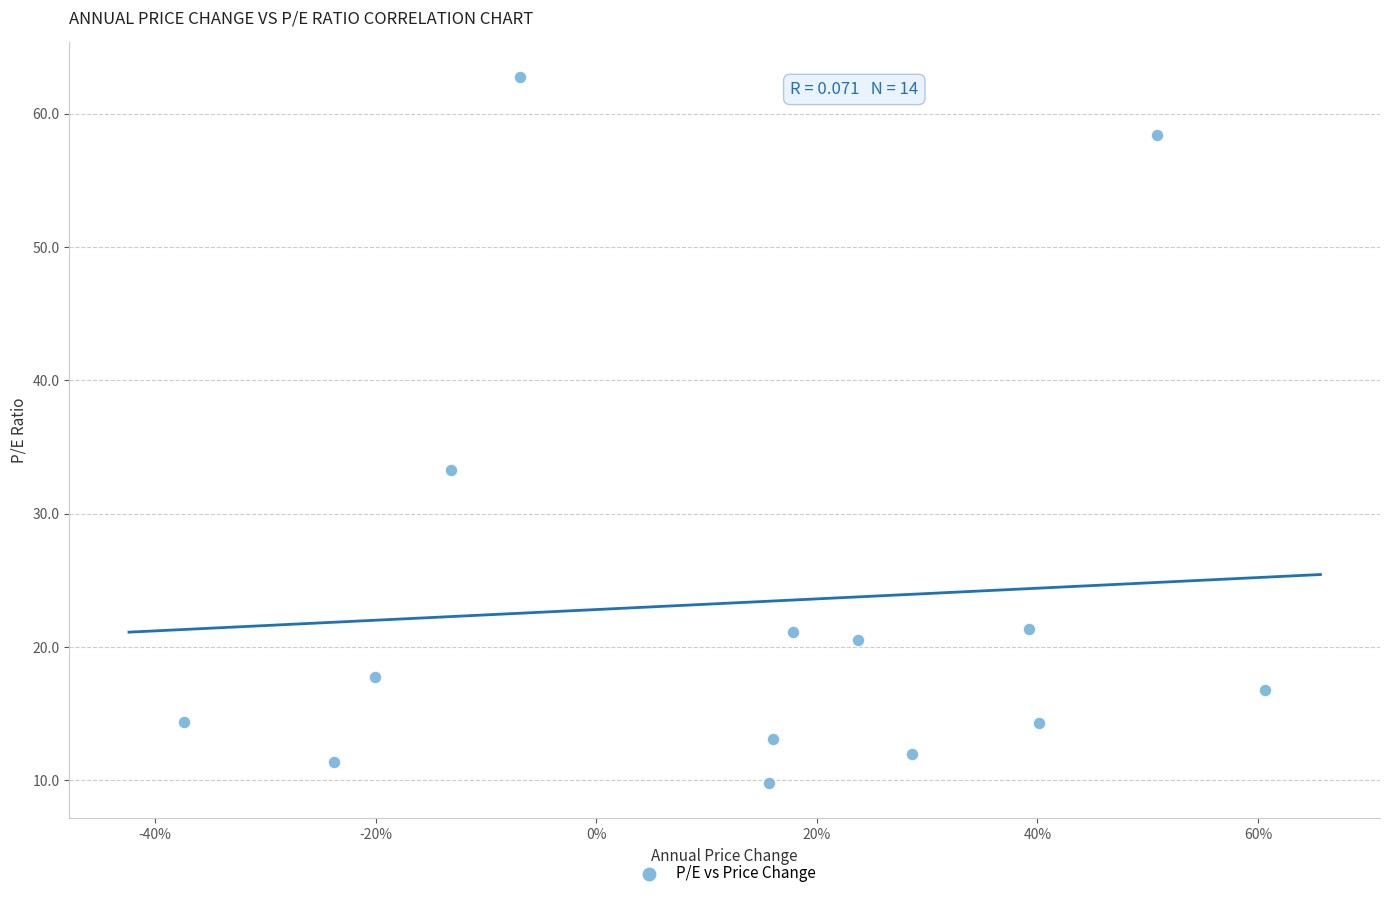

What is the range of X values (max minus min)?

1.0